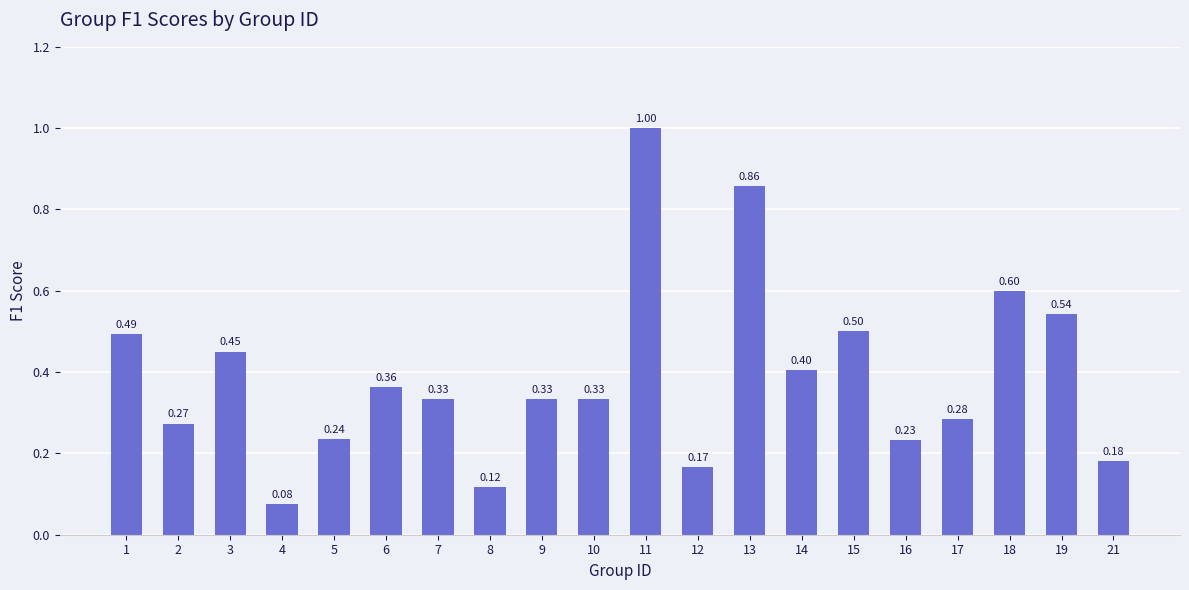

Does the chart contain stacked bars?

No